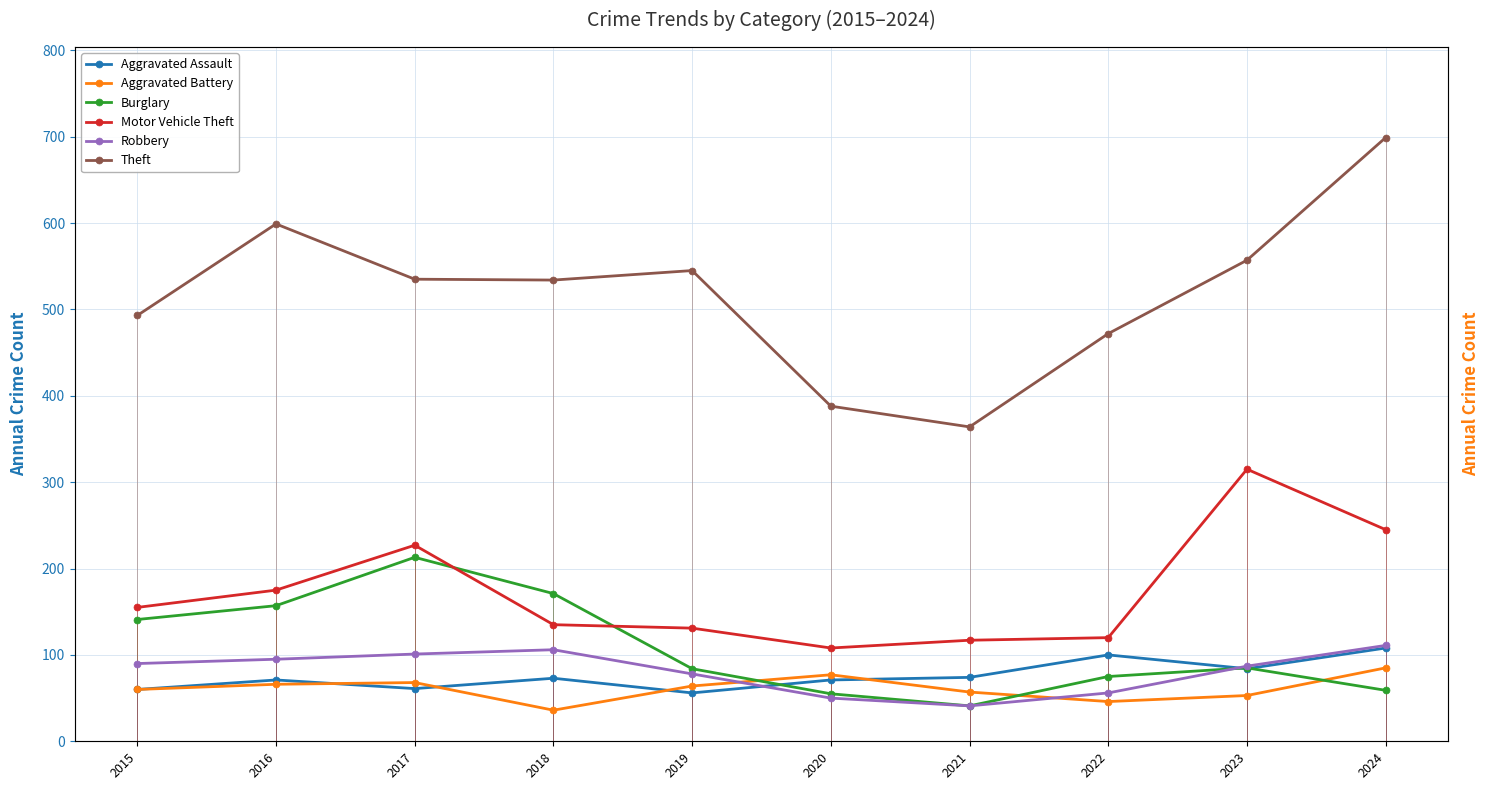

How many lines are shown in the chart?

6